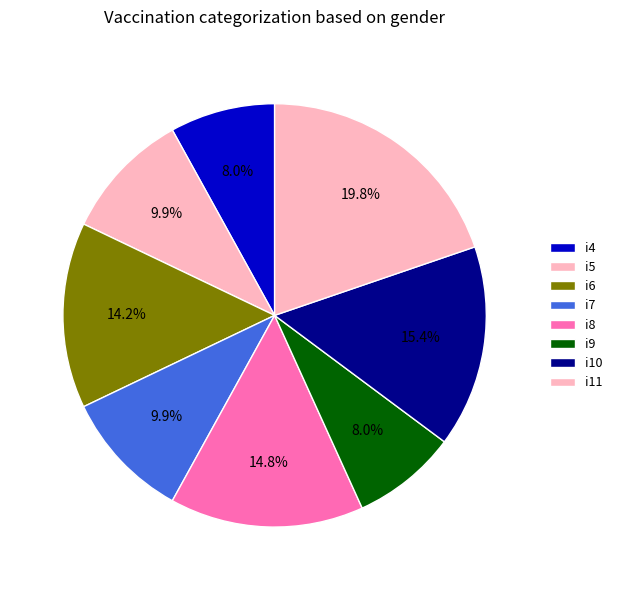

Which has a higher value, i10 or i9?

i10